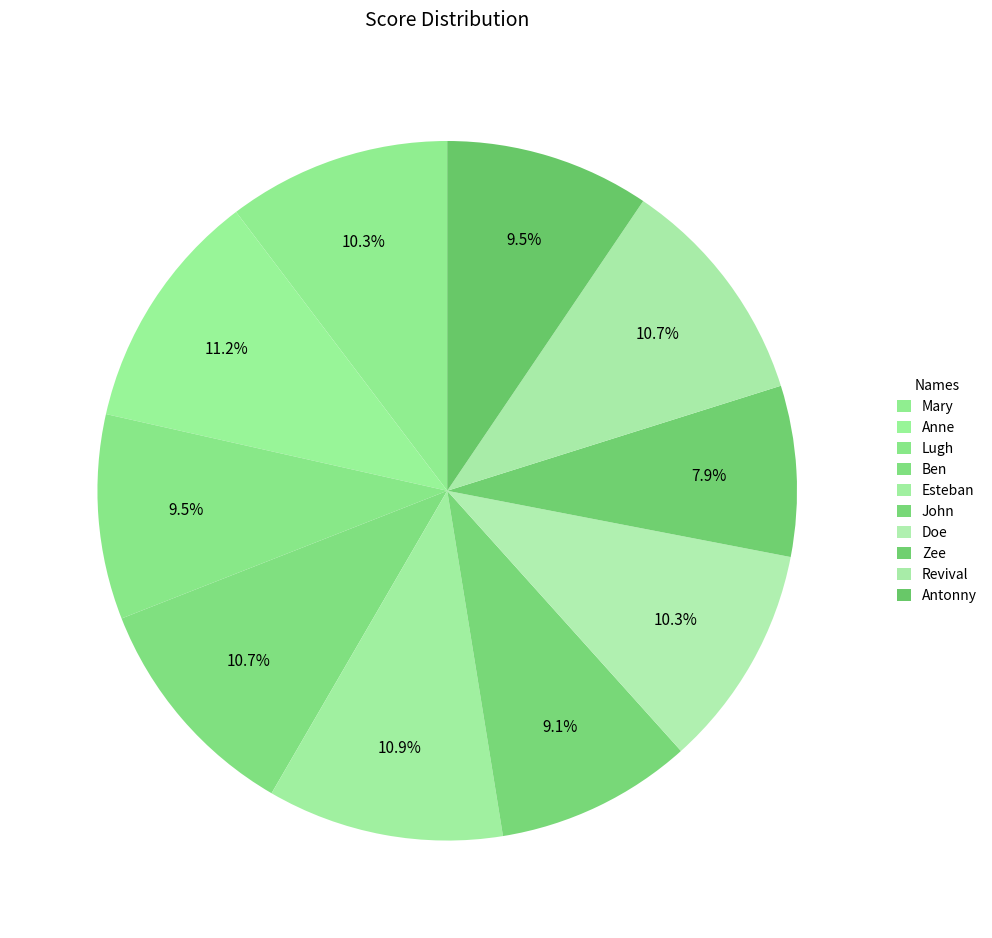

To the nearest percent, what is the difference between the largest and smallest slice percentages?

3%